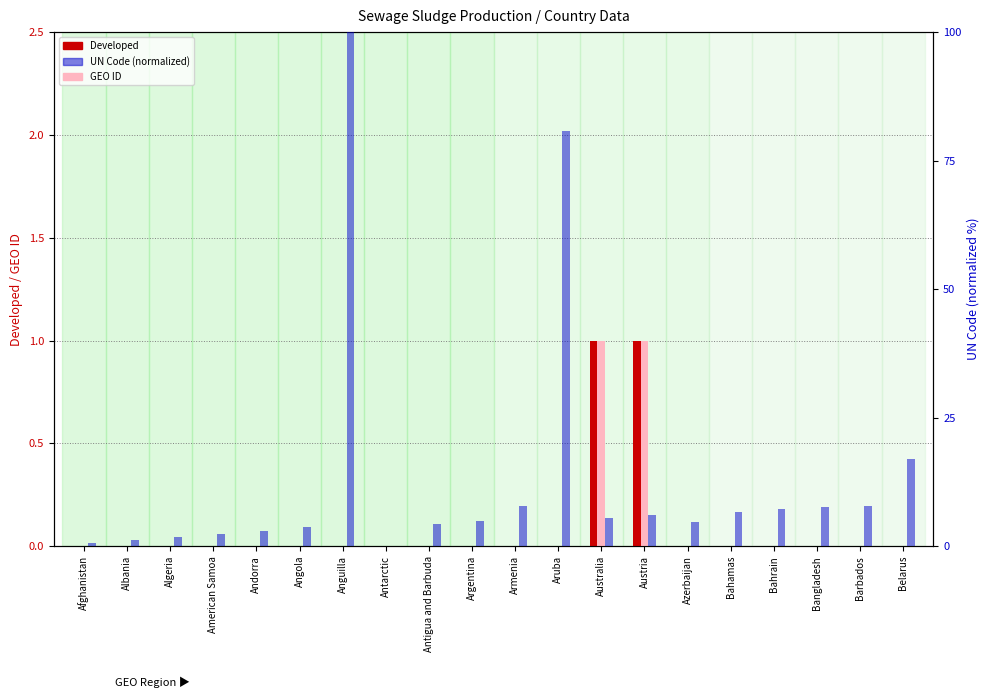

Is the value of Developed at Argentina greater than the value of GEO ID at Afghanistan?

No